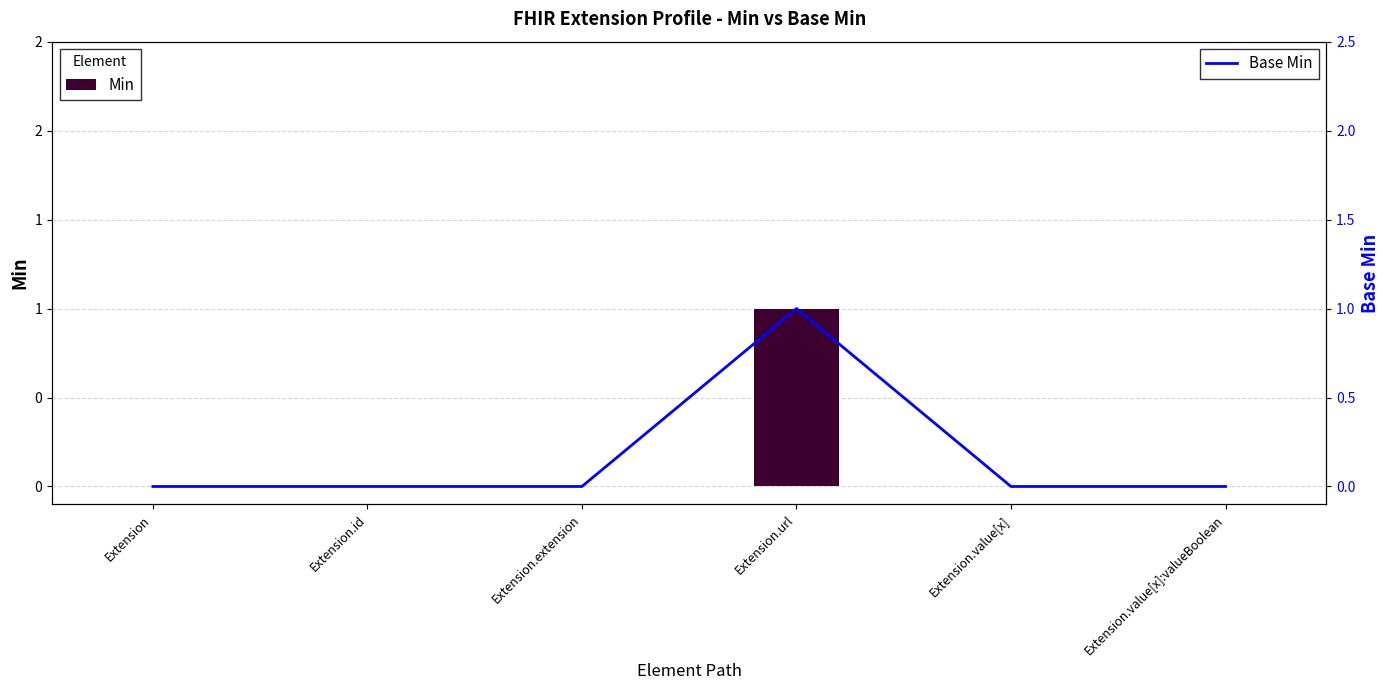

Is the value of Min at Extension.id greater than the value of Base Min at Extension.value[x]?

No